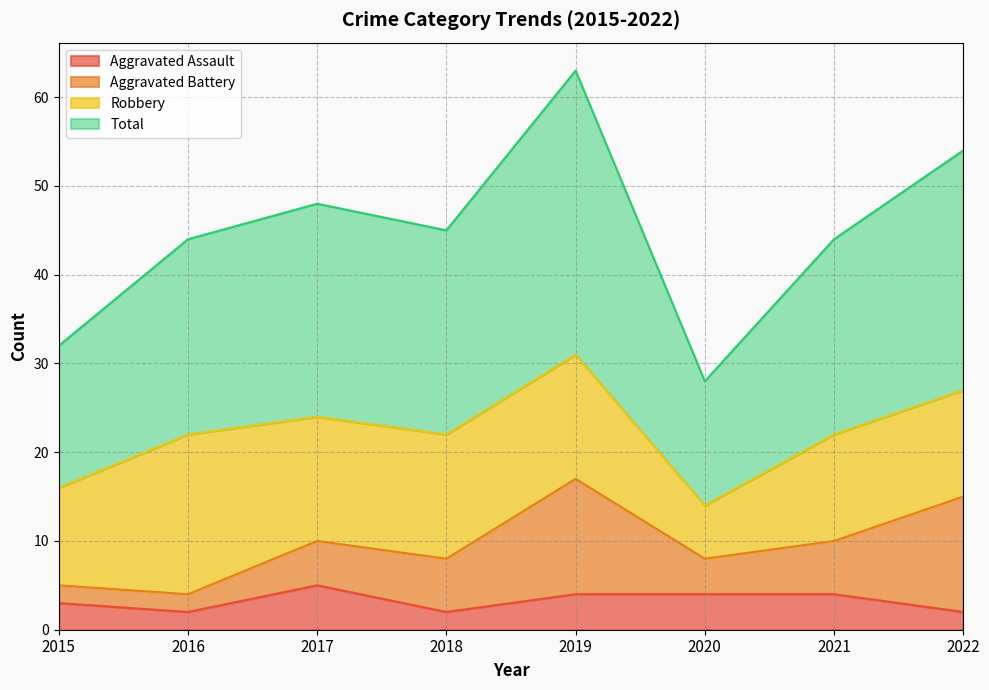

How many values in the Total series are below 45?

4